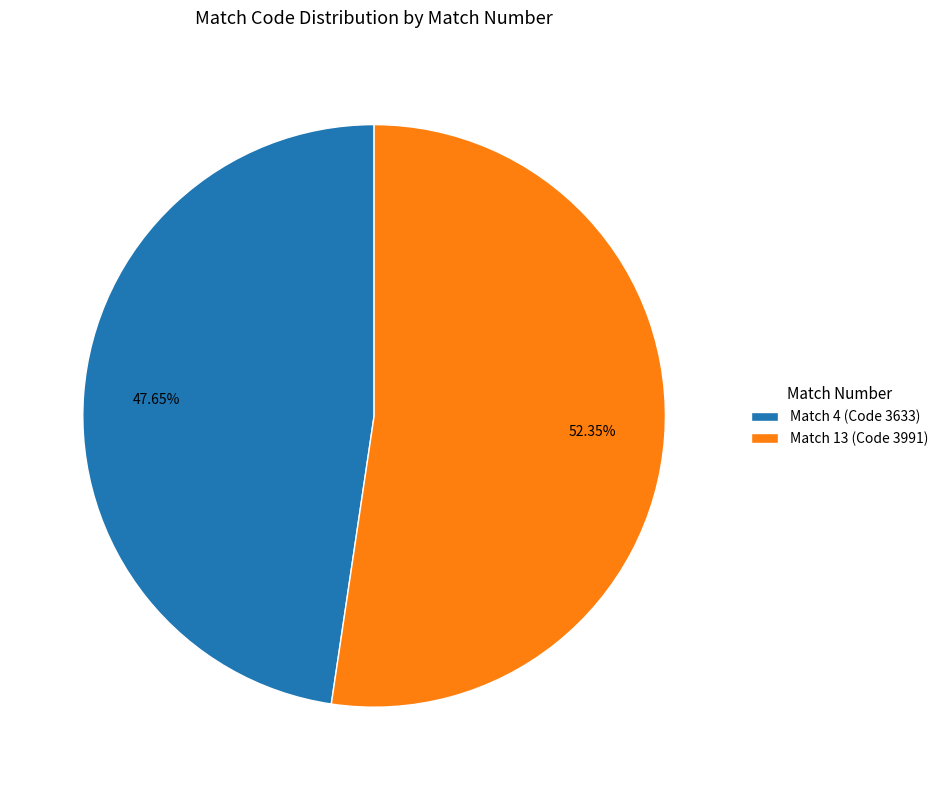

How many segments does this pie chart have?

2